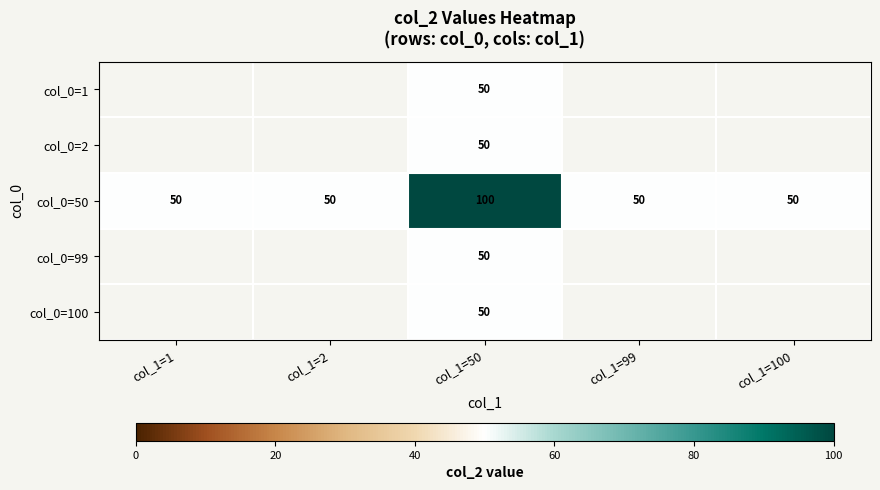

What is the average value of the col_0=50 series?

60